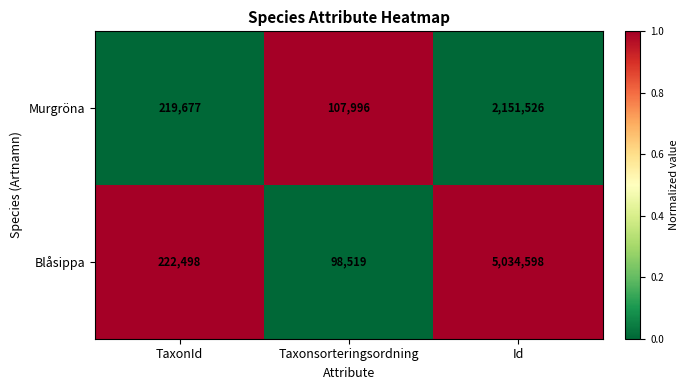

What is the difference between the maximum and minimum values in the Blåsippa series?

4936079